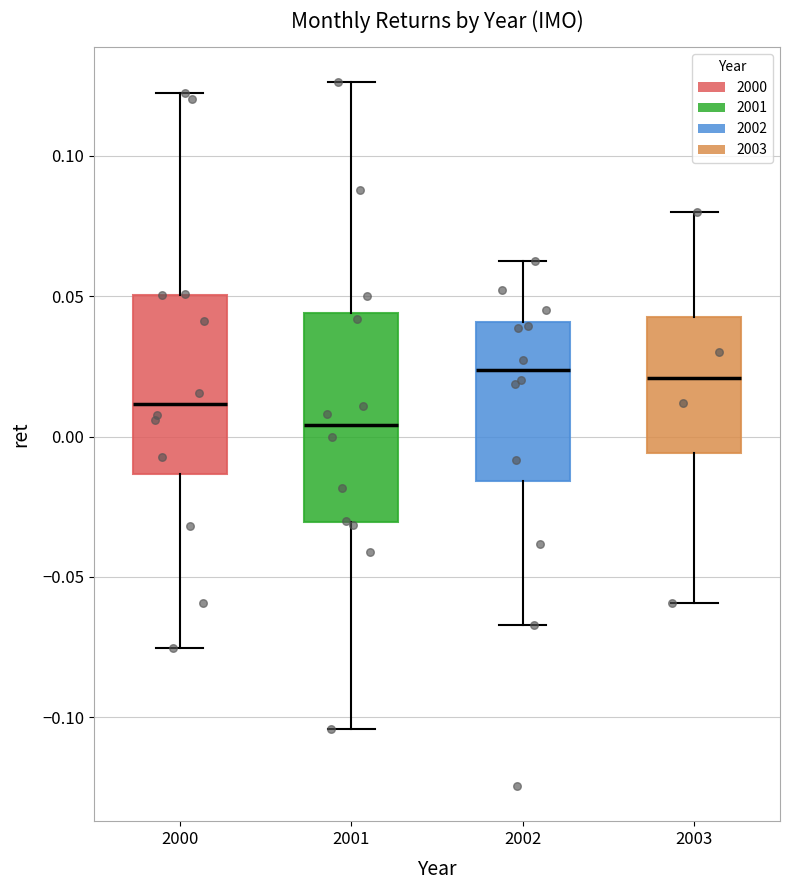

Reading left to right, read every box against the y-axis: the position of its median line, the range the box covers, and the ends of its whiskers. The values are not printed on the chart, so give them approximately, as read against the axis.

2000: median 0.010, box -0.015 to 0.050, whiskers -0.075 to 0.120
2001: median 0.005, box -0.030 to 0.045, whiskers -0.105 to 0.125
2002: median 0.025, box -0.015 to 0.040, whiskers -0.065 to 0.060
2003: median 0.020, box -0.005 to 0.040, whiskers -0.060 to 0.080